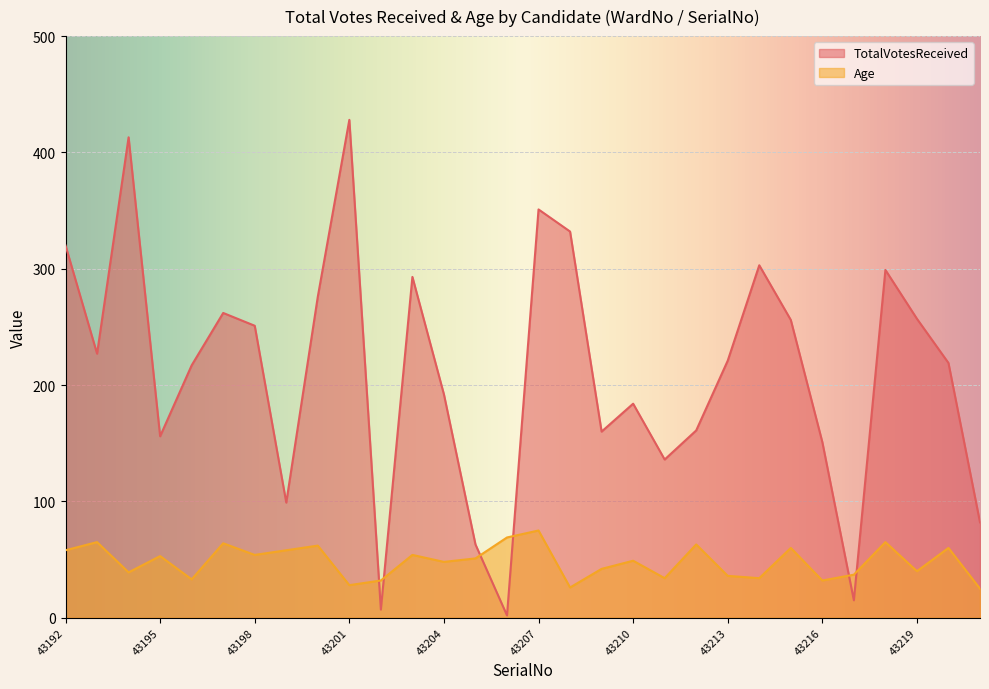

Reading left to right, transcribe all the data shown in this chart.

TotalVotesReceived: 320	227	413	156	217	262	251	99	276	428	7	293	192	63	2	351	332	160	184	136	161	221	303	256	151	15	299	257	219	82
Age: 58	65	39	53	33	64	54	58	62	28	32	54	48	51	69	75	26	42	49	34	63	36	34	60	32	37	65	40	60	25